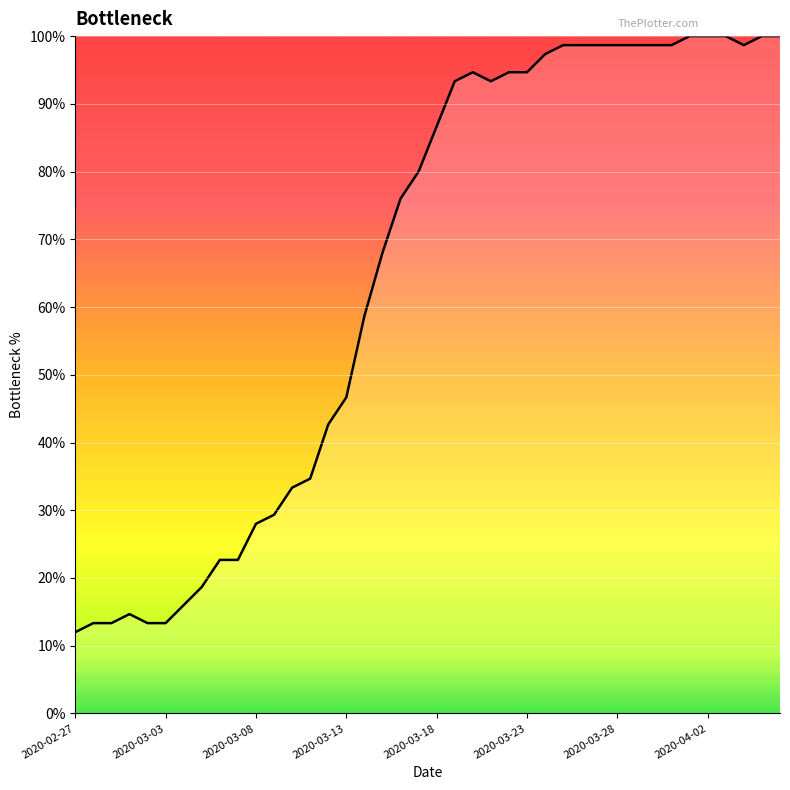

Does the chart have visible grid lines?

Yes